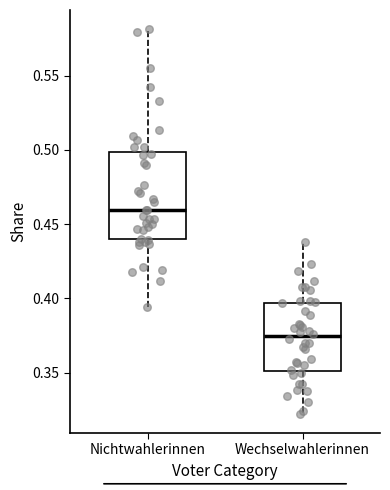

Reading left to right, transcribe this box plot: for each box, give where its median line is, the range the box spans, and where its two whiskers end, as read against the y-axis. The values are not printed on the chart, so give them approximately, as read against the axis.

Nichtwahlerinnen: median 0.460, box 0.440 to 0.500, whiskers 0.395 to 0.580
Wechselwahlerinnen: median 0.375, box 0.350 to 0.395, whiskers 0.320 to 0.440